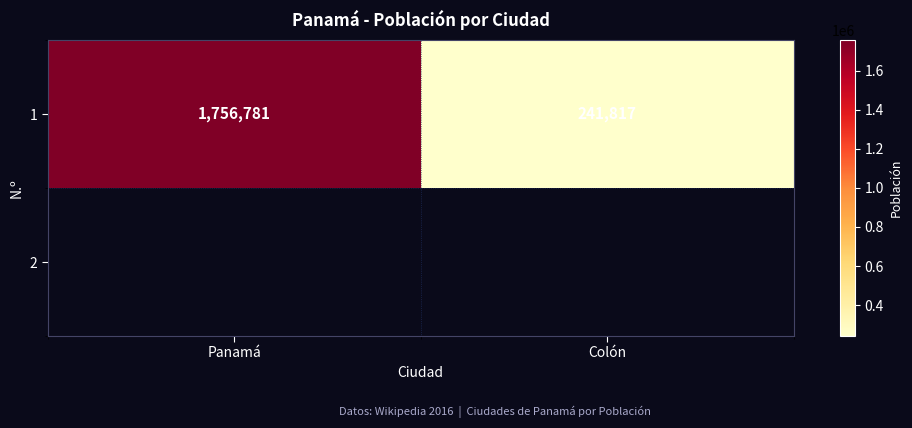

What is the ratio of the value at Panamá to the value at Colón?

7.3